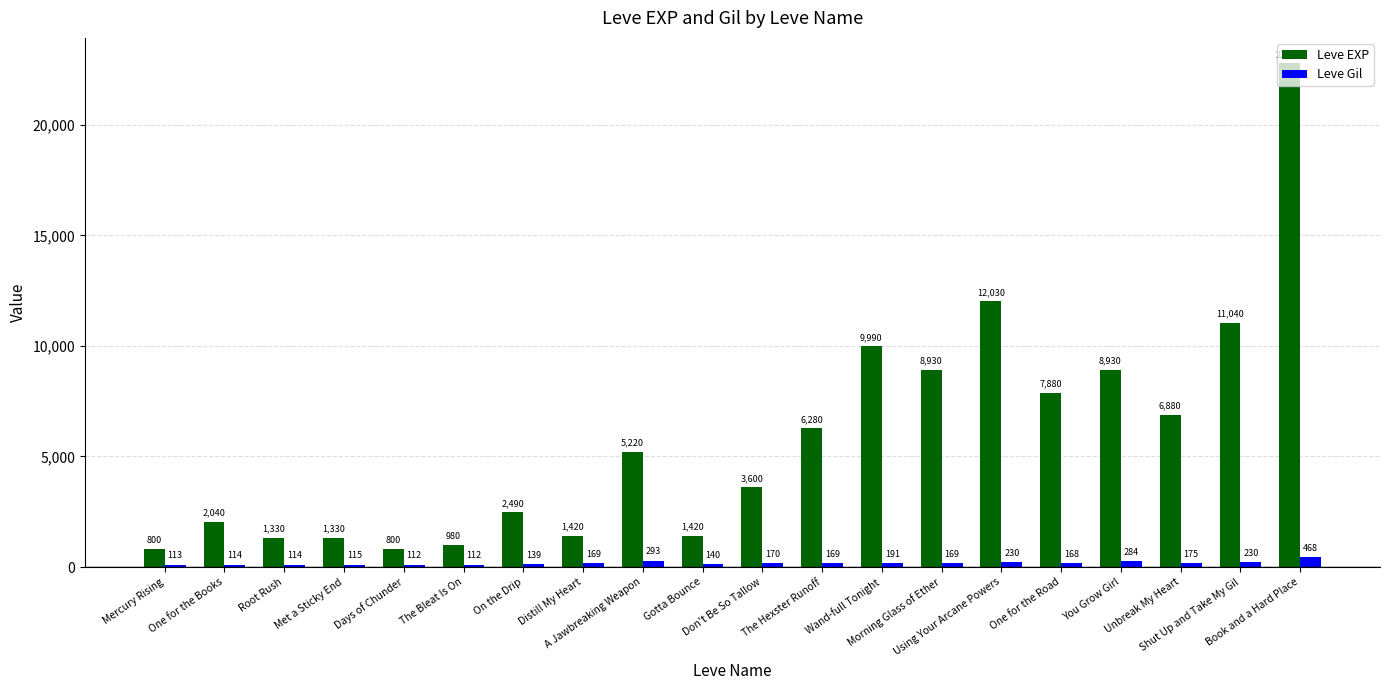

What is the sum of the Leve EXP values at Gotta Bounce and Days of Chunder?

2220